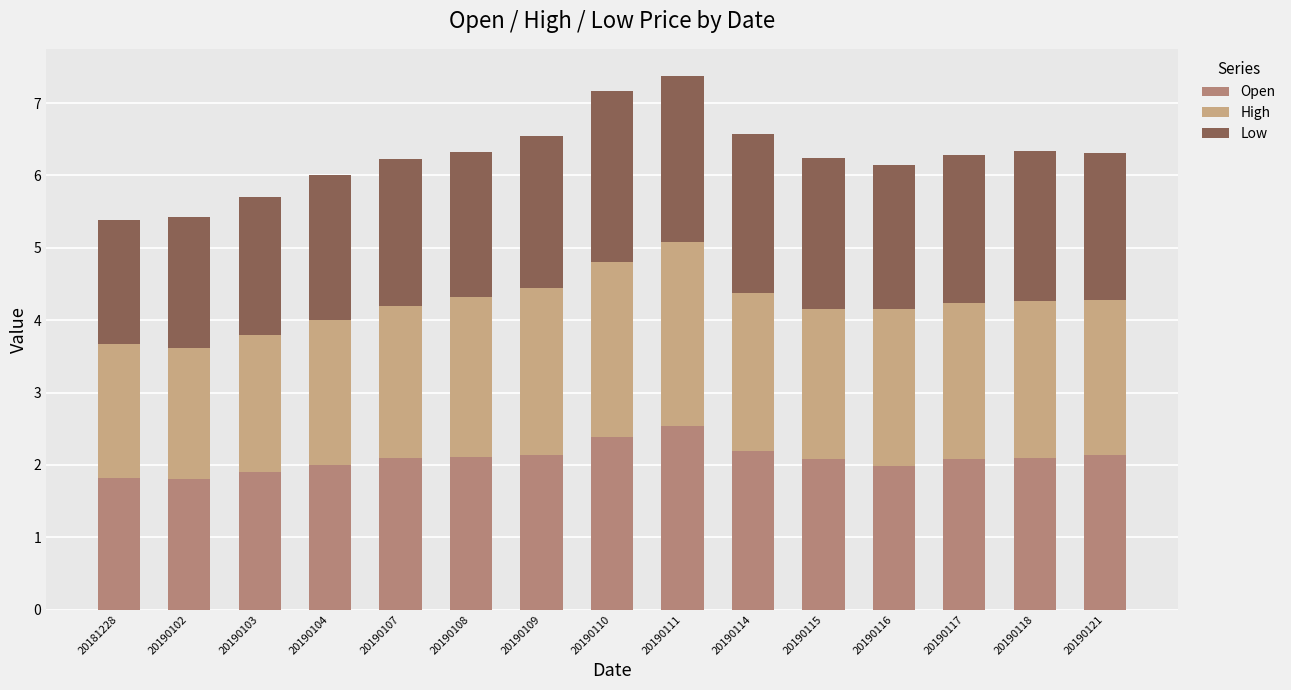

How many distinct data groups are displayed?

3